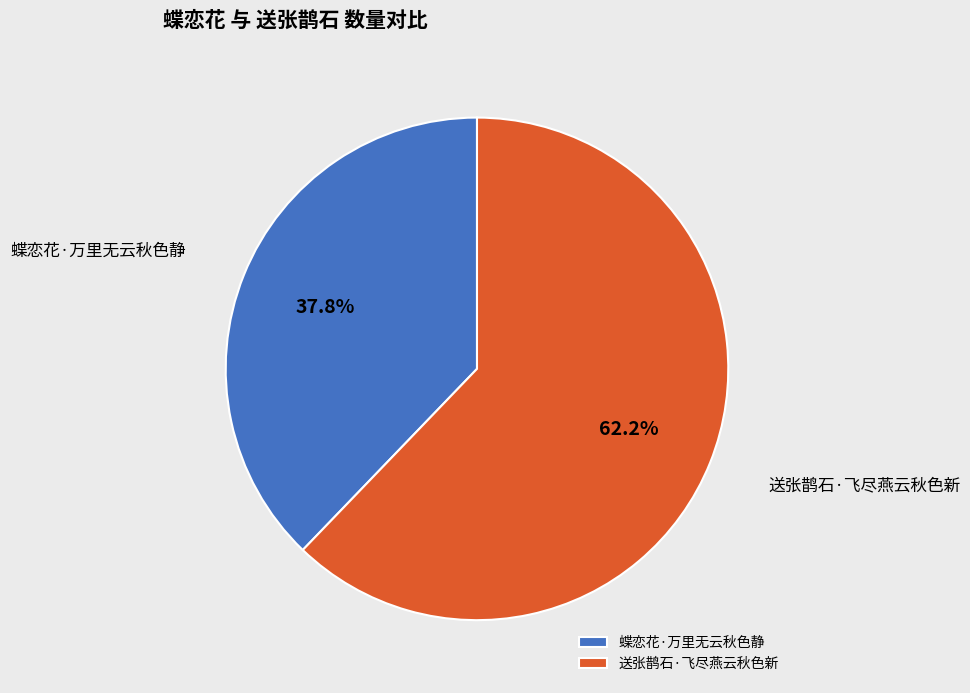

True or false: 蝶恋花·万里无云秋色静 accounts for 23% of the total.

False